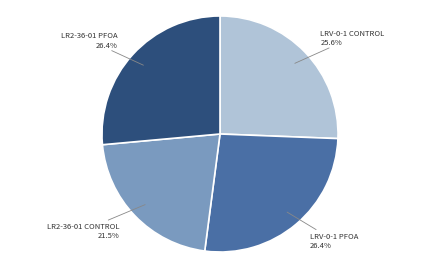

Is there any slice that represents more than half of the pie?

No